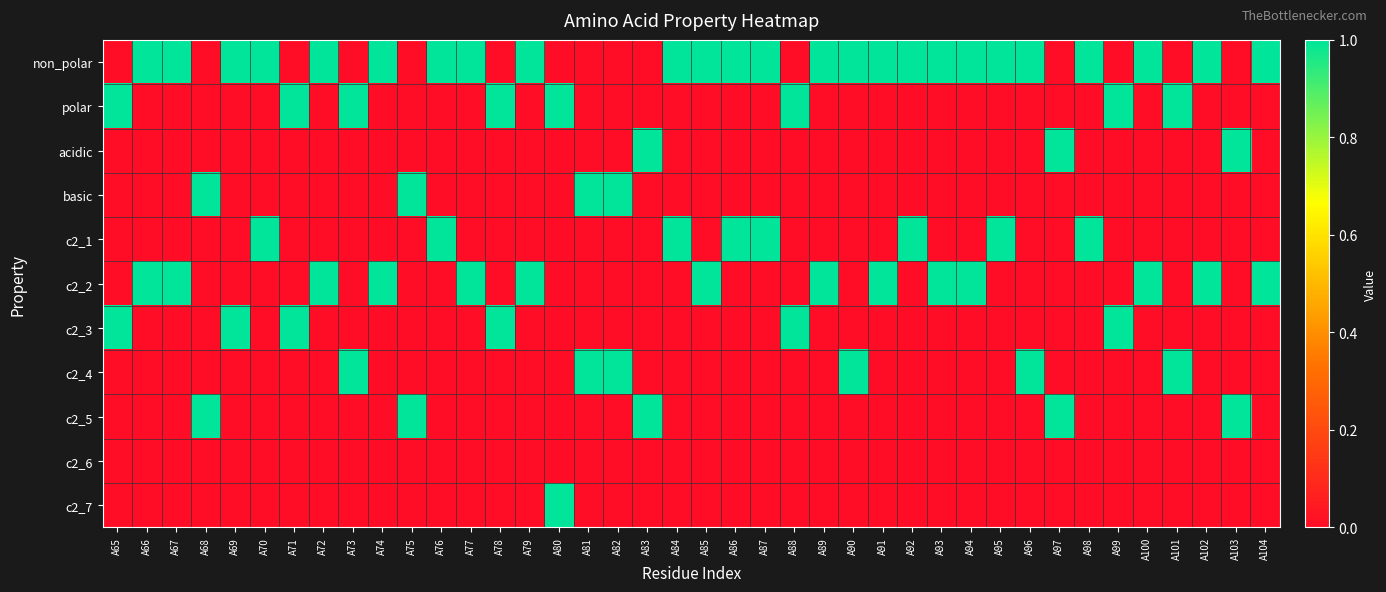

Reading left to right, what are all the values shown in this chart?

non_polar: A65=0	A66=1	A67=1	A68=0	A69=1	A70=1	A71=0	A72=1	A73=0	A74=1	A75=0	A76=1	A77=1	A78=0	A79=1	A80=0	A81=0	A82=0	A83=0	A84=1	A85=1	A86=1	A87=1	A88=0	A89=1	A90=1	A91=1	A92=1	A93=1	A94=1	A95=1	A96=1	A97=0	A98=1	A99=0	A100=1	A101=0	A102=1	A103=0	A104=1
polar: A65=1	A66=0	A67=0	A68=0	A69=0	A70=0	A71=1	A72=0	A73=1	A74=0	A75=0	A76=0	A77=0	A78=1	A79=0	A80=1	A81=0	A82=0	A83=0	A84=0	A85=0	A86=0	A87=0	A88=1	A89=0	A90=0	A91=0	A92=0	A93=0	A94=0	A95=0	A96=0	A97=0	A98=0	A99=1	A100=0	A101=1	A102=0	A103=0	A104=0
acidic: A65=0	A66=0	A67=0	A68=0	A69=0	A70=0	A71=0	A72=0	A73=0	A74=0	A75=0	A76=0	A77=0	A78=0	A79=0	A80=0	A81=0	A82=0	A83=1	A84=0	A85=0	A86=0	A87=0	A88=0	A89=0	A90=0	A91=0	A92=0	A93=0	A94=0	A95=0	A96=0	A97=1	A98=0	A99=0	A100=0	A101=0	A102=0	A103=1	A104=0
basic: A65=0	A66=0	A67=0	A68=1	A69=0	A70=0	A71=0	A72=0	A73=0	A74=0	A75=1	A76=0	A77=0	A78=0	A79=0	A80=0	A81=1	A82=1	A83=0	A84=0	A85=0	A86=0	A87=0	A88=0	A89=0	A90=0	A91=0	A92=0	A93=0	A94=0	A95=0	A96=0	A97=0	A98=0	A99=0	A100=0	A101=0	A102=0	A103=0	A104=0
c2_1: A65=0	A66=0	A67=0	A68=0	A69=0	A70=1	A71=0	A72=0	A73=0	A74=0	A75=0	A76=1	A77=0	A78=0	A79=0	A80=0	A81=0	A82=0	A83=0	A84=1	A85=0	A86=1	A87=1	A88=0	A89=0	A90=0	A91=0	A92=1	A93=0	A94=0	A95=1	A96=0	A97=0	A98=1	A99=0	A100=0	A101=0	A102=0	A103=0	A104=0
c2_2: A65=0	A66=1	A67=1	A68=0	A69=0	A70=0	A71=0	A72=1	A73=0	A74=1	A75=0	A76=0	A77=1	A78=0	A79=1	A80=0	A81=0	A82=0	A83=0	A84=0	A85=1	A86=0	A87=0	A88=0	A89=1	A90=0	A91=1	A92=0	A93=1	A94=1	A95=0	A96=0	A97=0	A98=0	A99=0	A100=1	A101=0	A102=1	A103=0	A104=1
c2_3: A65=1	A66=0	A67=0	A68=0	A69=1	A70=0	A71=1	A72=0	A73=0	A74=0	A75=0	A76=0	A77=0	A78=1	A79=0	A80=0	A81=0	A82=0	A83=0	A84=0	A85=0	A86=0	A87=0	A88=1	A89=0	A90=0	A91=0	A92=0	A93=0	A94=0	A95=0	A96=0	A97=0	A98=0	A99=1	A100=0	A101=0	A102=0	A103=0	A104=0
c2_4: A65=0	A66=0	A67=0	A68=0	A69=0	A70=0	A71=0	A72=0	A73=1	A74=0	A75=0	A76=0	A77=0	A78=0	A79=0	A80=0	A81=1	A82=1	A83=0	A84=0	A85=0	A86=0	A87=0	A88=0	A89=0	A90=1	A91=0	A92=0	A93=0	A94=0	A95=0	A96=1	A97=0	A98=0	A99=0	A100=0	A101=1	A102=0	A103=0	A104=0
c2_5: A65=0	A66=0	A67=0	A68=1	A69=0	A70=0	A71=0	A72=0	A73=0	A74=0	A75=1	A76=0	A77=0	A78=0	A79=0	A80=0	A81=0	A82=0	A83=1	A84=0	A85=0	A86=0	A87=0	A88=0	A89=0	A90=0	A91=0	A92=0	A93=0	A94=0	A95=0	A96=0	A97=1	A98=0	A99=0	A100=0	A101=0	A102=0	A103=1	A104=0
c2_6: A65=0	A66=0	A67=0	A68=0	A69=0	A70=0	A71=0	A72=0	A73=0	A74=0	A75=0	A76=0	A77=0	A78=0	A79=0	A80=0	A81=0	A82=0	A83=0	A84=0	A85=0	A86=0	A87=0	A88=0	A89=0	A90=0	A91=0	A92=0	A93=0	A94=0	A95=0	A96=0	A97=0	A98=0	A99=0	A100=0	A101=0	A102=0	A103=0	A104=0
c2_7: A65=0	A66=0	A67=0	A68=0	A69=0	A70=0	A71=0	A72=0	A73=0	A74=0	A75=0	A76=0	A77=0	A78=0	A79=0	A80=1	A81=0	A82=0	A83=0	A84=0	A85=0	A86=0	A87=0	A88=0	A89=0	A90=0	A91=0	A92=0	A93=0	A94=0	A95=0	A96=0	A97=0	A98=0	A99=0	A100=0	A101=0	A102=0	A103=0	A104=0